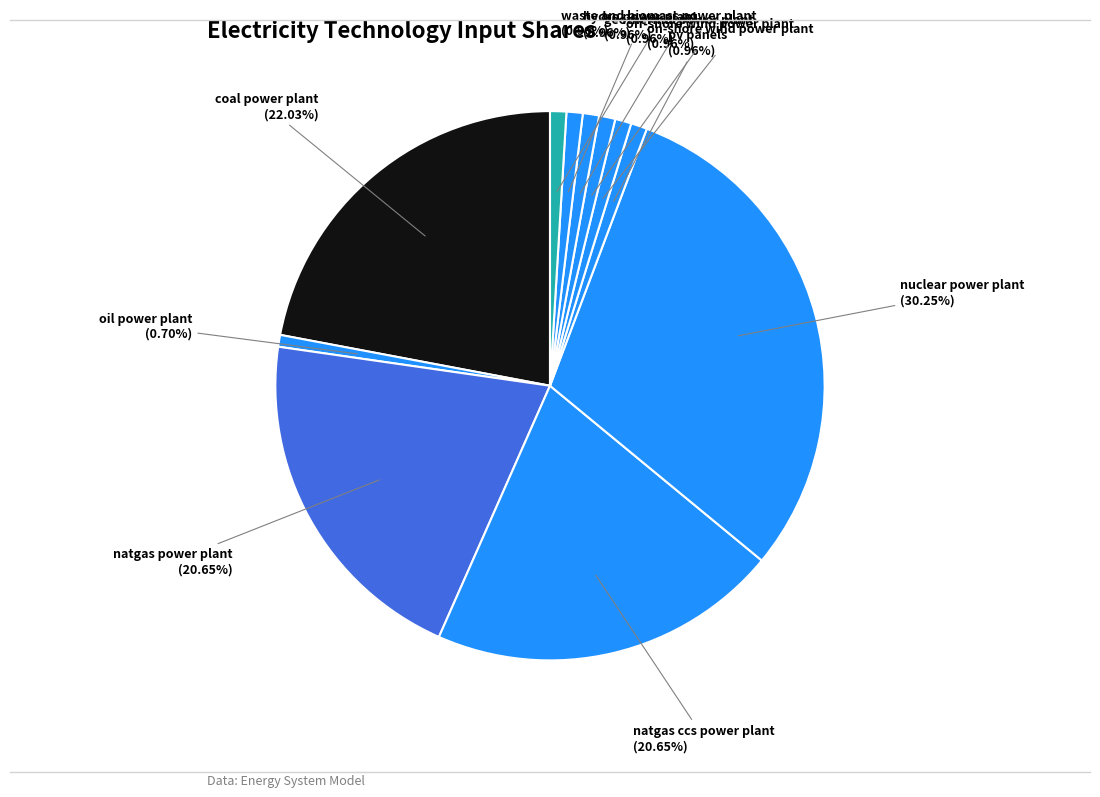

Combined, what portion of the pie is geothermal power plant and waste and biomass power plant?

1.9%